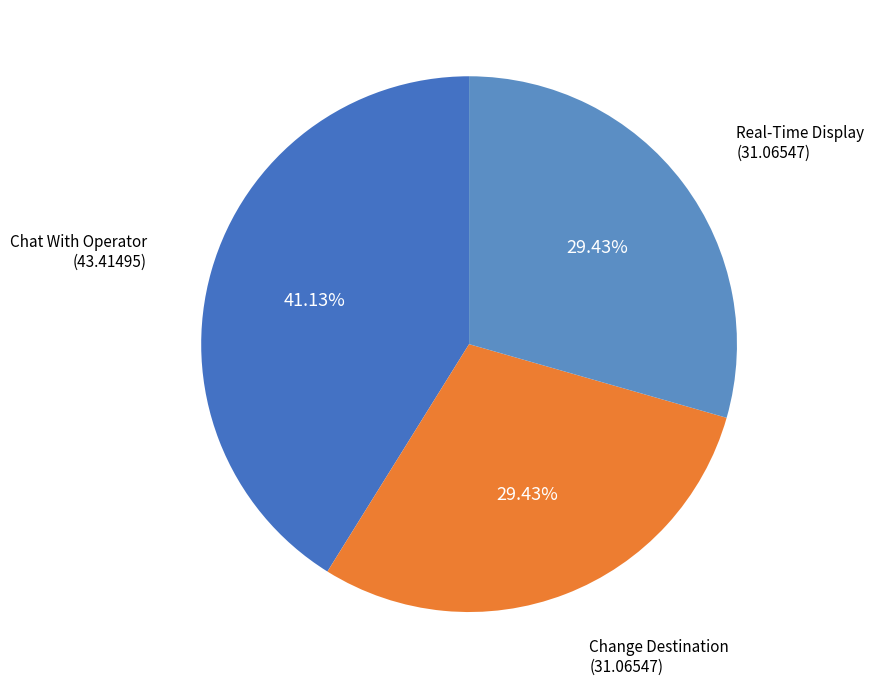

Which slice is the largest?

Chat With Operator